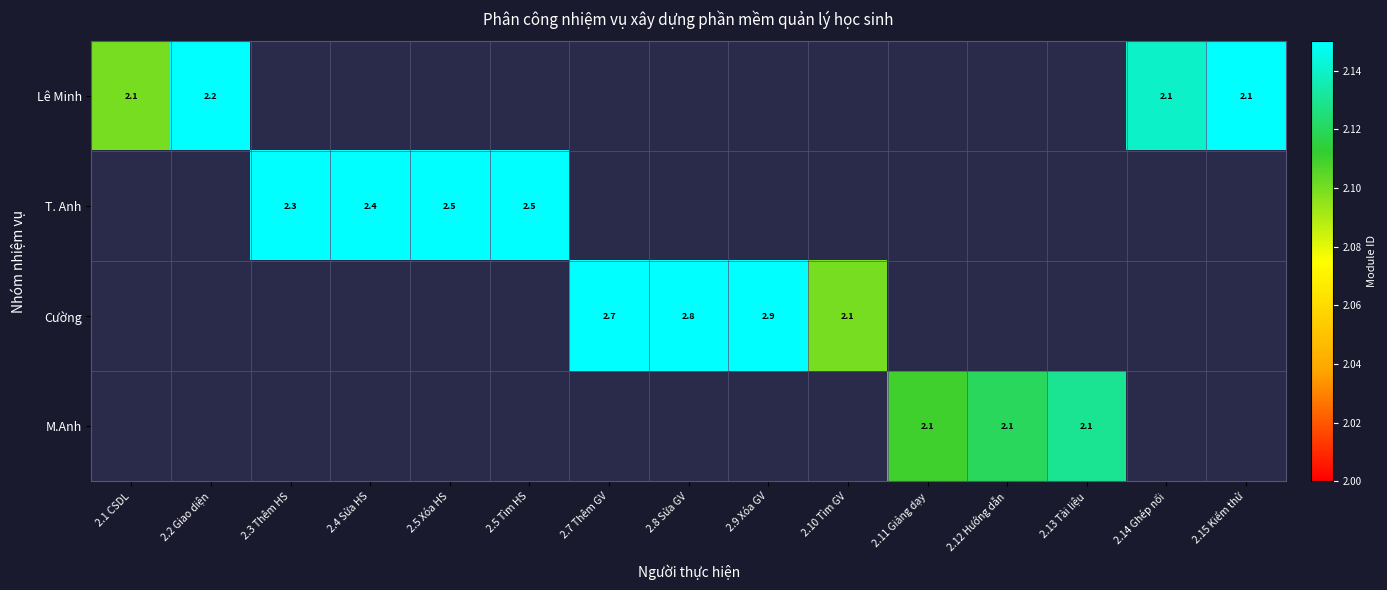

What is the maximum value shown in the chart?

2.9